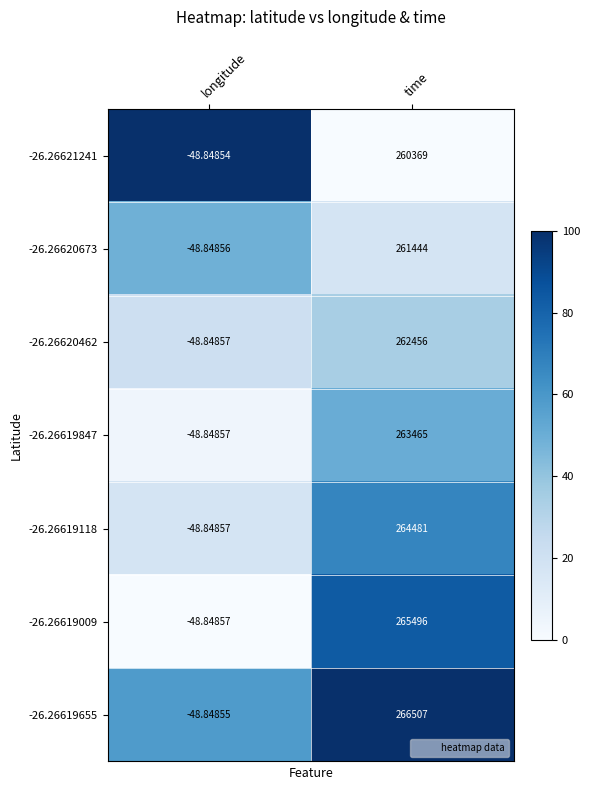

What is the difference between the highest and lowest values at time?

6138.0